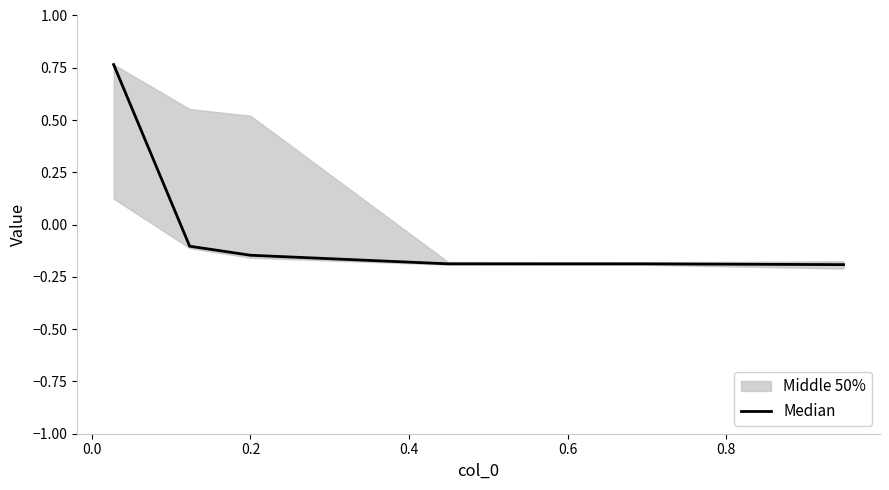

How many categories are shown in the chart?

6